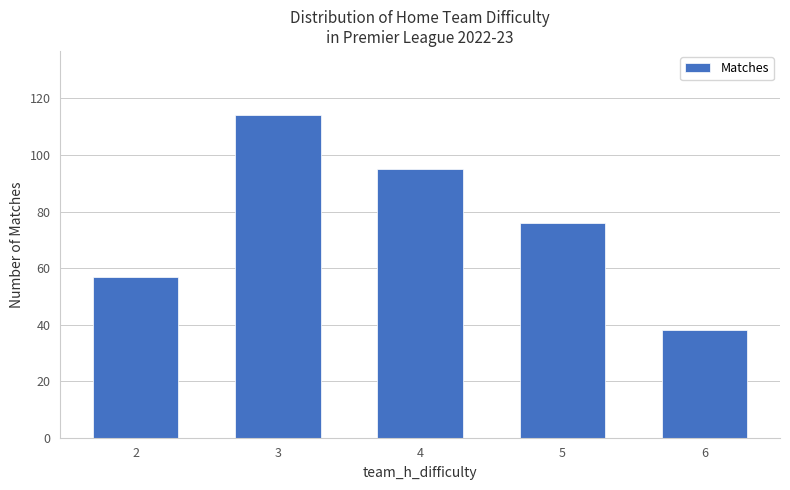

The value at 2 is 87. True or false?

False